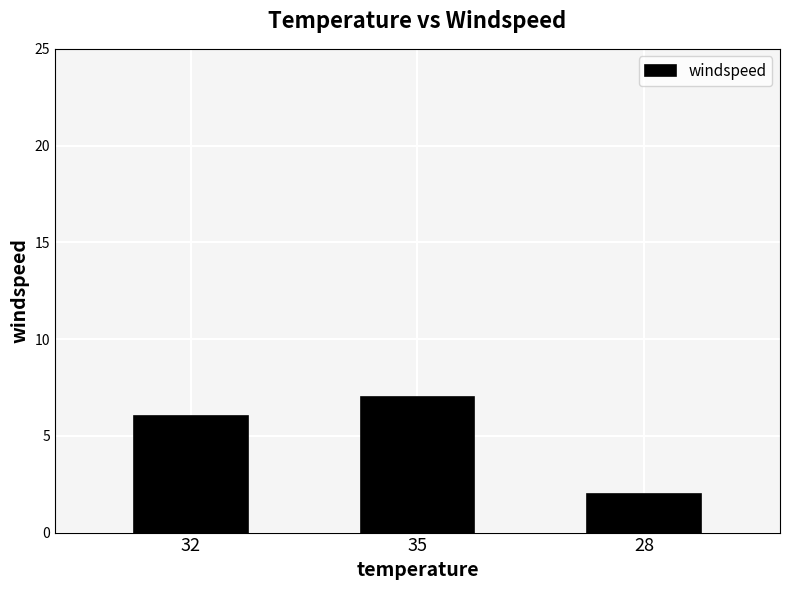

Read the value at 28.

2